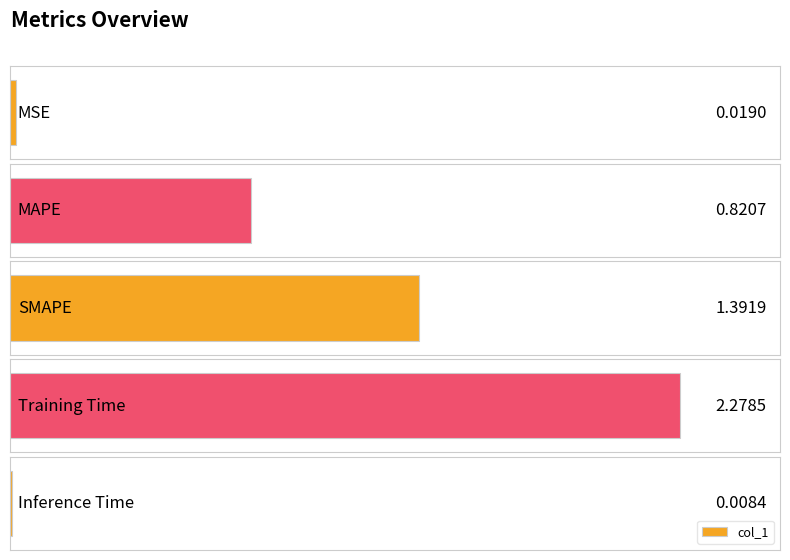

What position from the left is Inference Time?

5